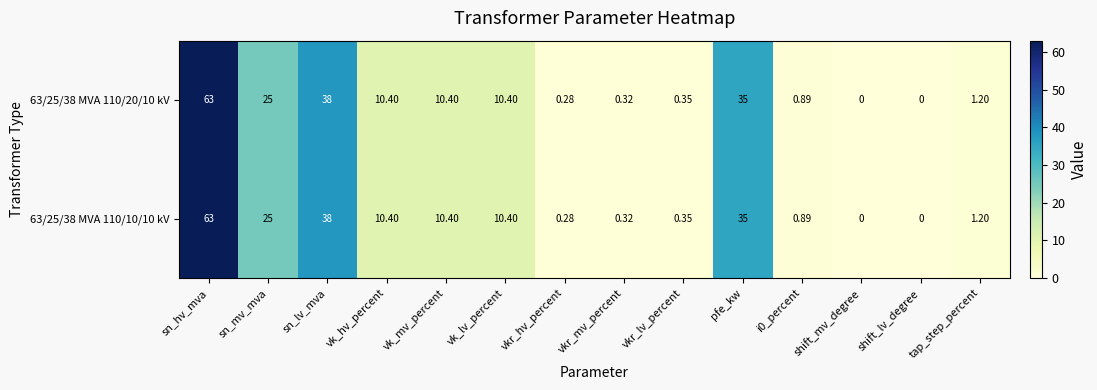

Which category has the highest value in the 63/25/38 MVA 110/10/10 kV series?

sn_hv_mva